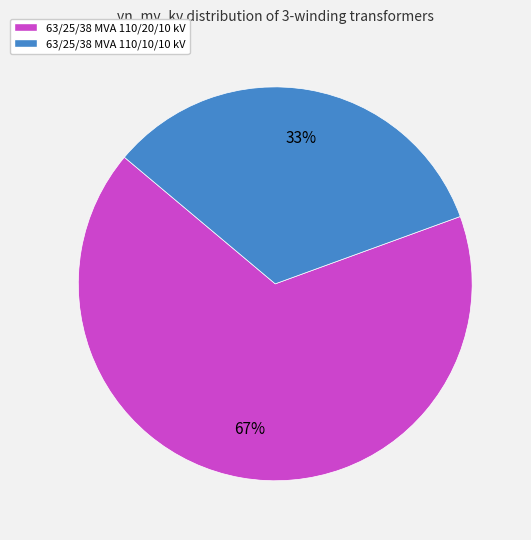

To the nearest percent, what portion does 63/25/38 MVA 110/20/10 kV represent?

67%